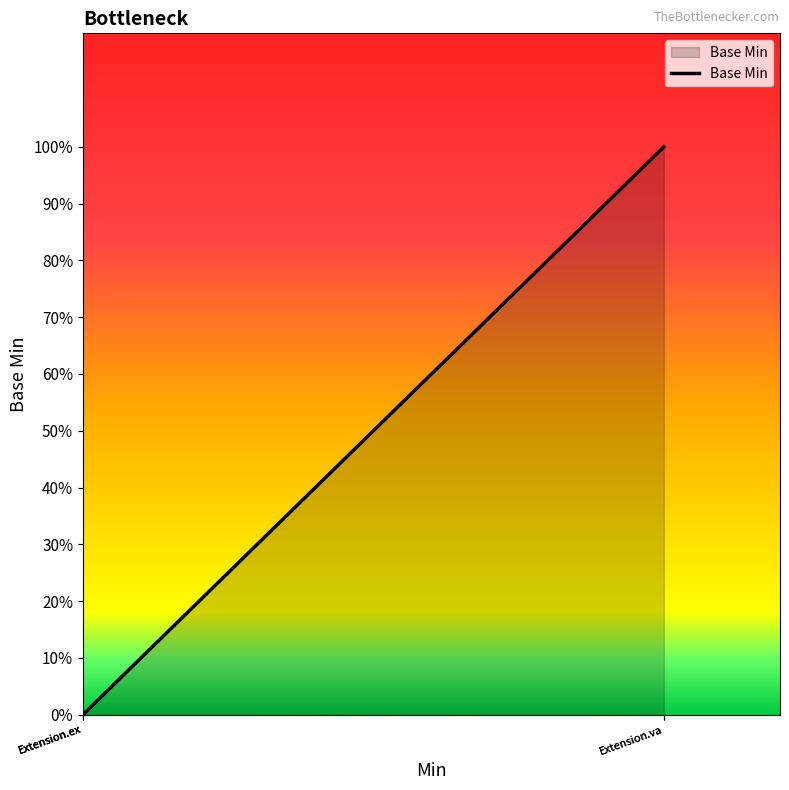

What is the greatest value displayed?

1